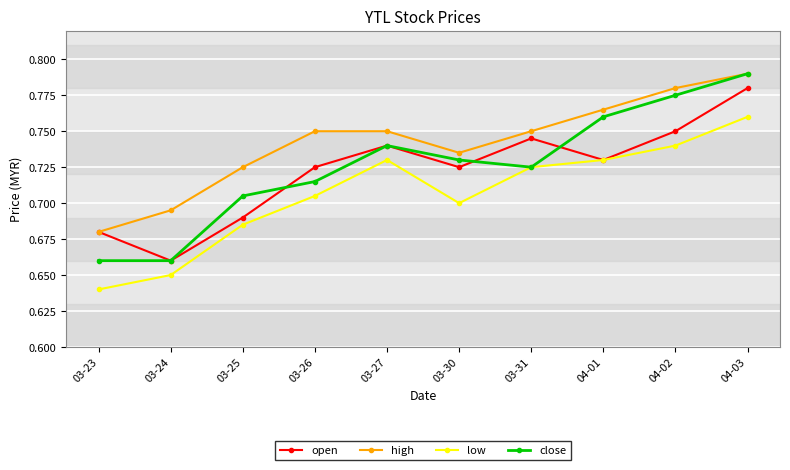

How many lines are shown in the chart?

4